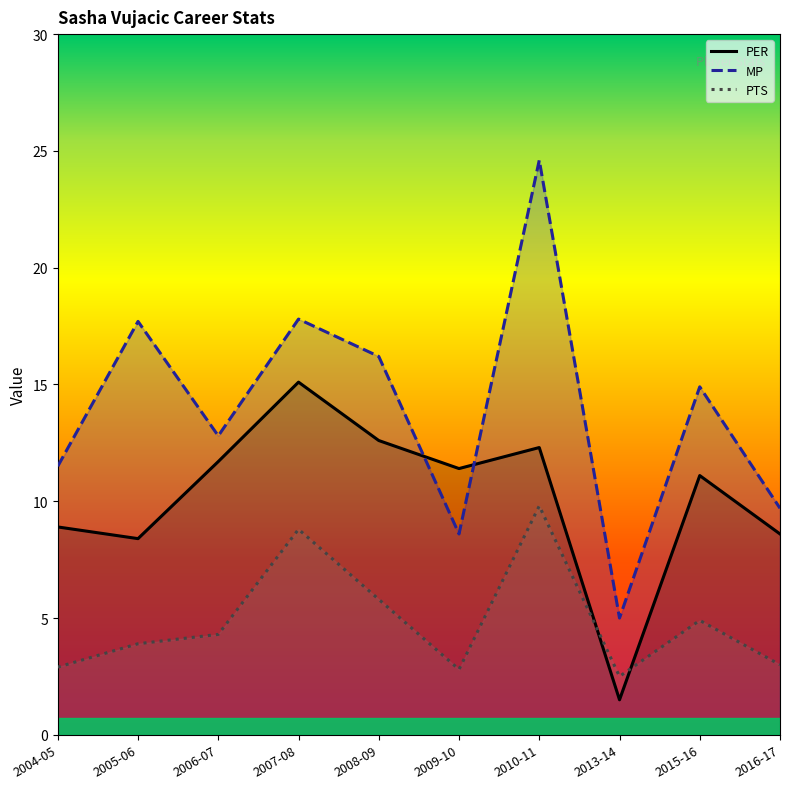

At which label is PTS closest to 6?

2008-09